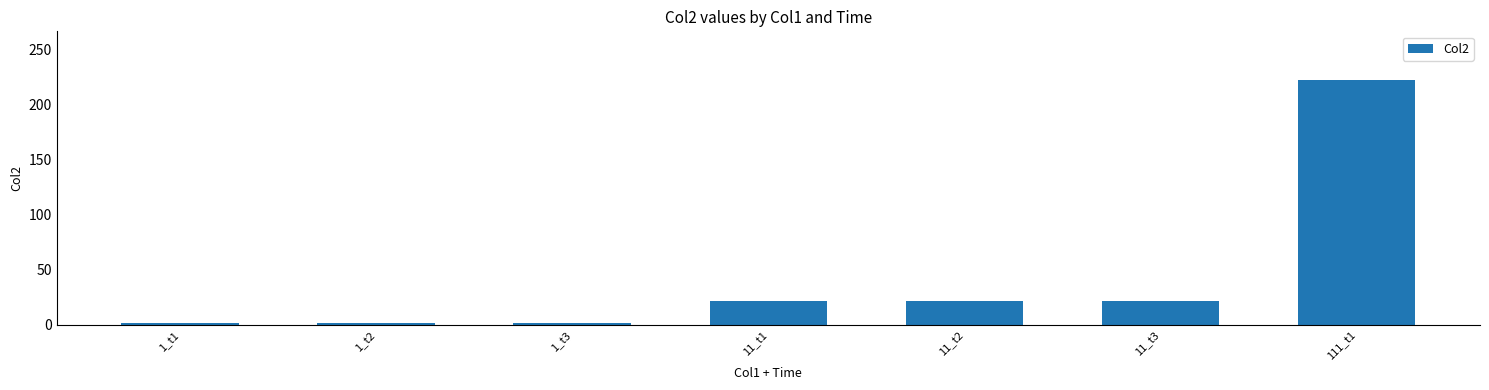

What is the sum of the values at 1_t3 and 11_t2?

24